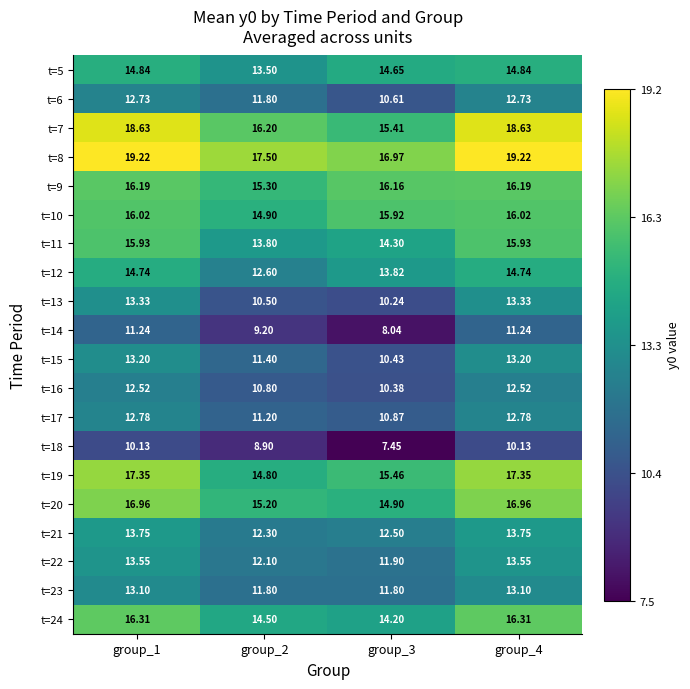

Is the value of t=21 at group_4 greater than the value of t=8 at group_1?

No